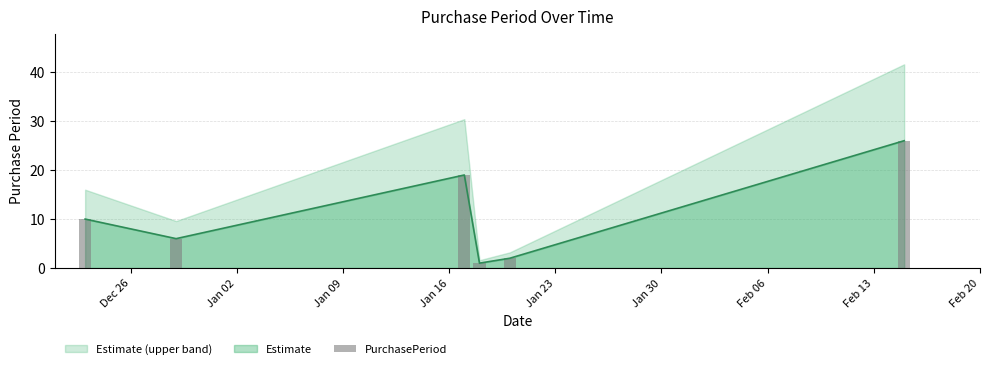

What is the label of the 1st bar from the left?

Dec 26